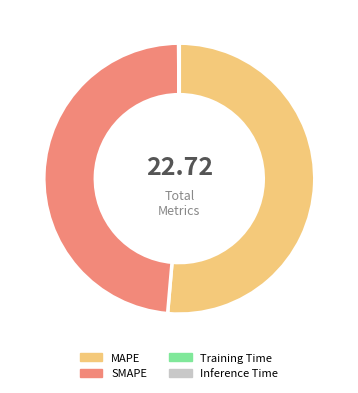

What is the largest slice in the pie chart?

MAPE